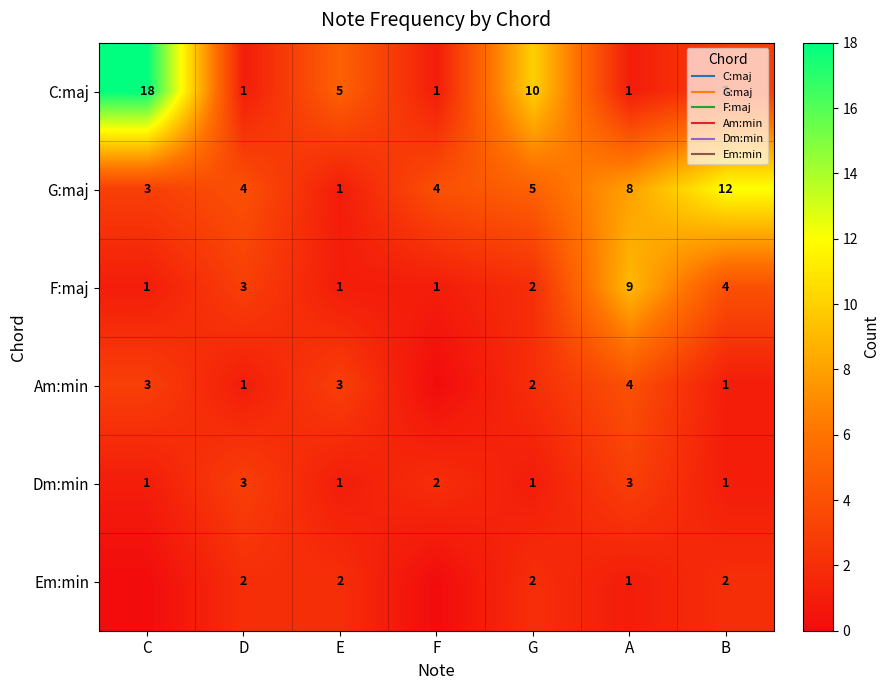

How many data points in Em:min are less than 2?

3